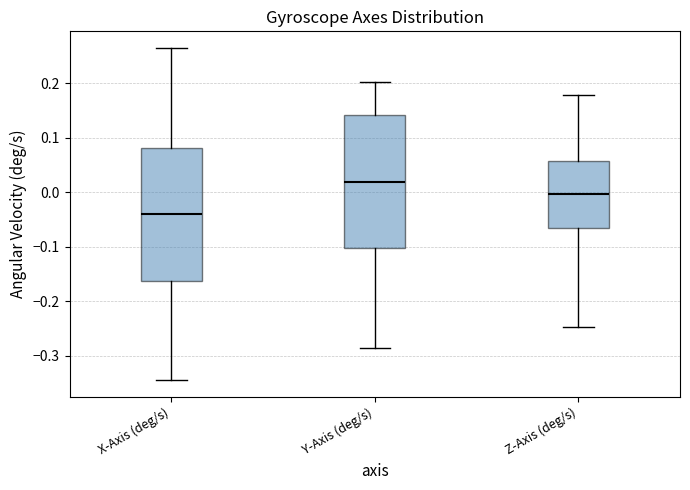

Reading left to right, read every box against the y-axis: the position of its median line, the range the box covers, and the ends of its whiskers. The values are not printed on the chart, so give them approximately, as read against the axis.

X-Axis (deg/s): median -0.04, box -0.16 to 0.08, whiskers -0.35 to 0.26
Y-Axis (deg/s): median 0.02, box -0.10 to 0.14, whiskers -0.29 to 0.20
Z-Axis (deg/s): median 0.00, box -0.07 to 0.06, whiskers -0.25 to 0.18